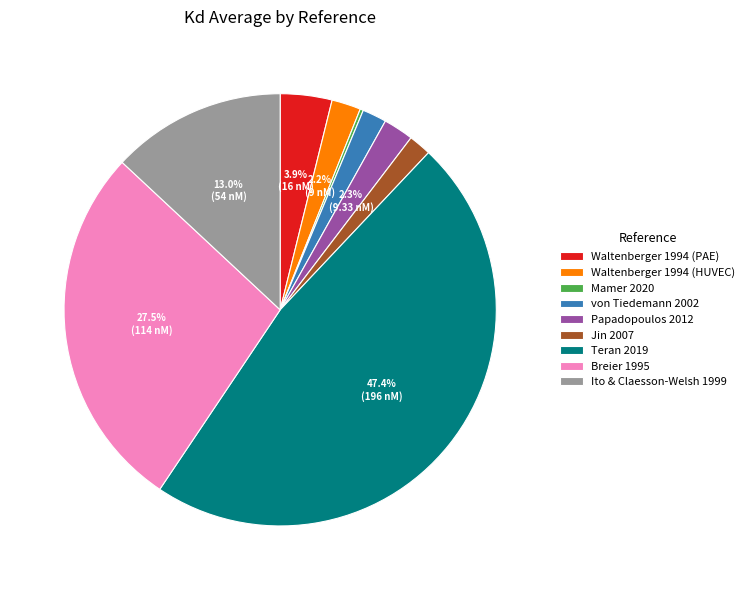

Approximately how many times larger is the value at Jin 2007 compared to von Tiedemann 2002?

0.9